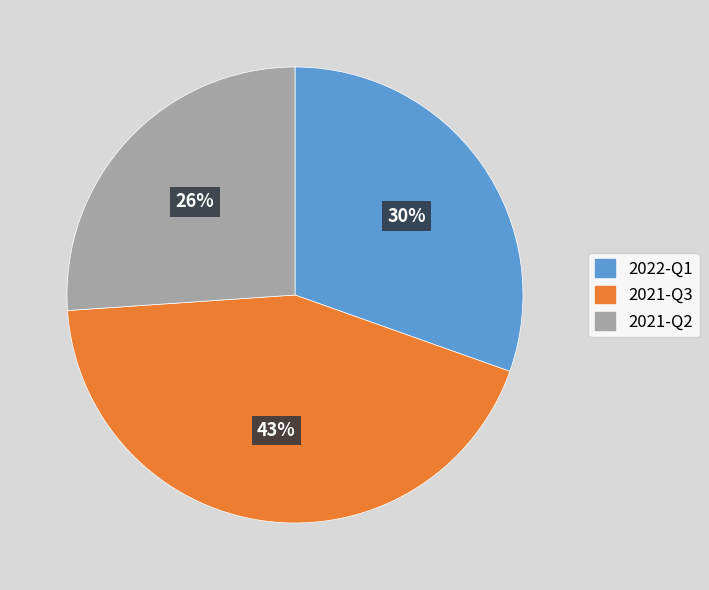

Is there any slice that represents more than half of the pie?

No